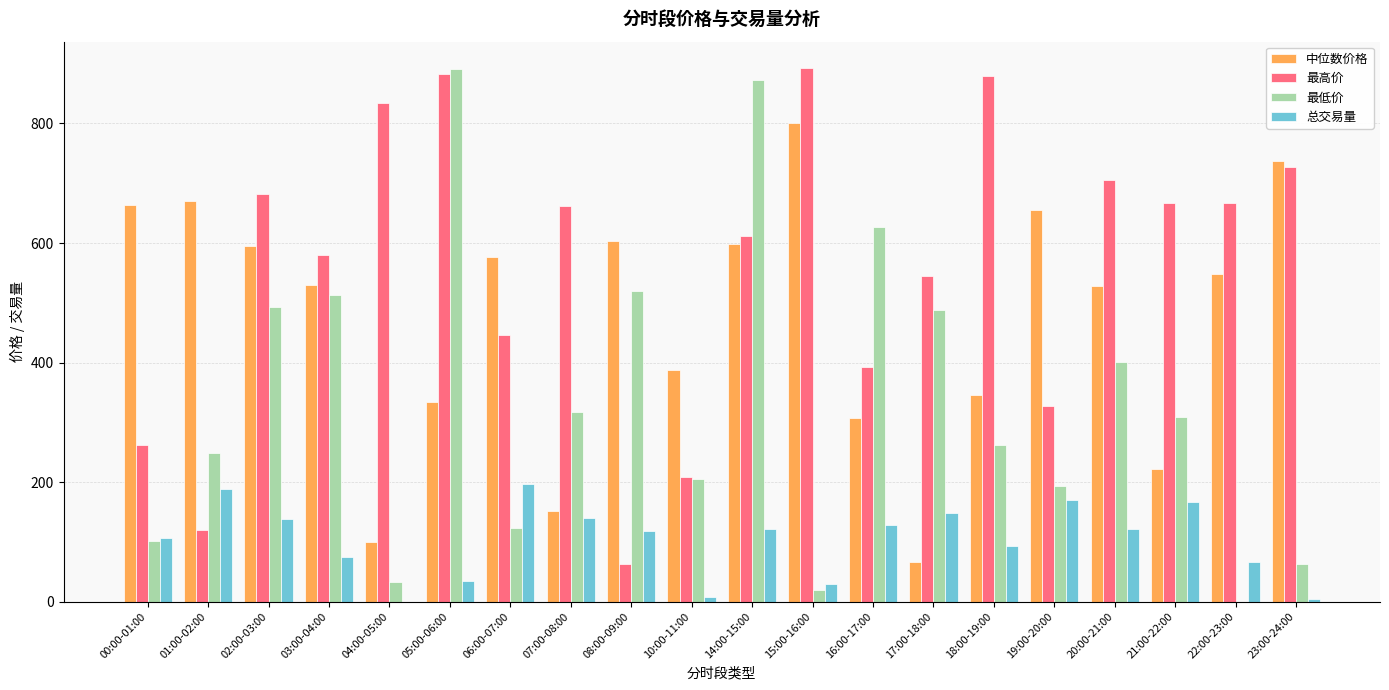

At which label does 中位数价格 reach its peak?

15:00-16:00